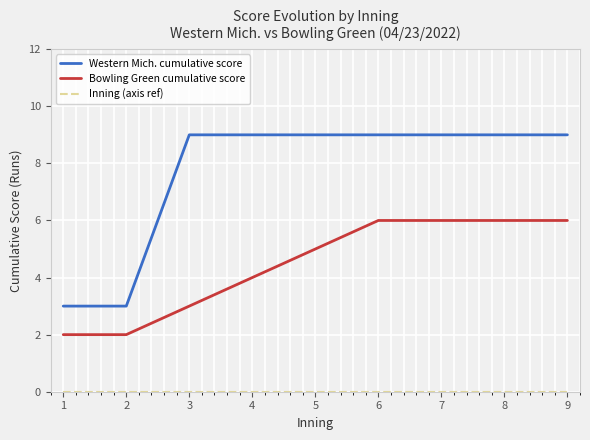

Which series has the widest spread of values?

Western Mich. cumulative score